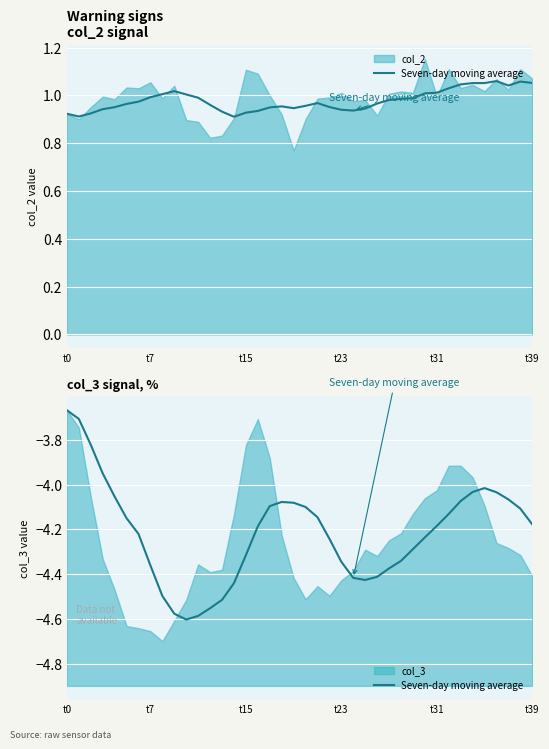

The chart shows a value of -4.0 at 34. True or false?

True